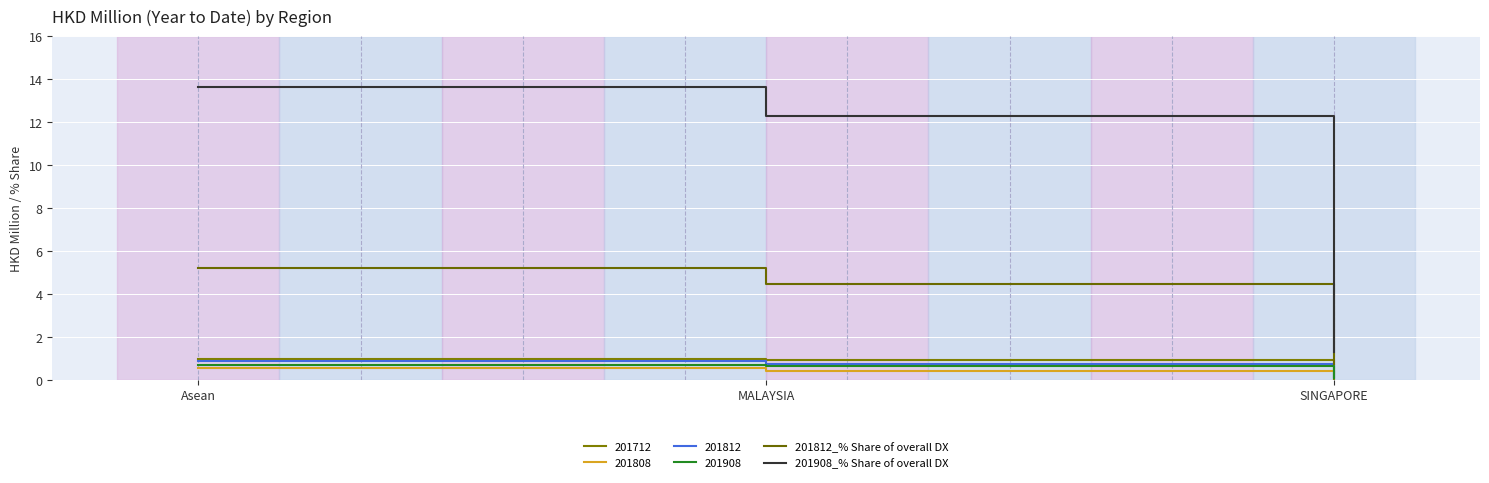

At which label is 201908_% Share of overall DX closest to 7?

MALAYSIA